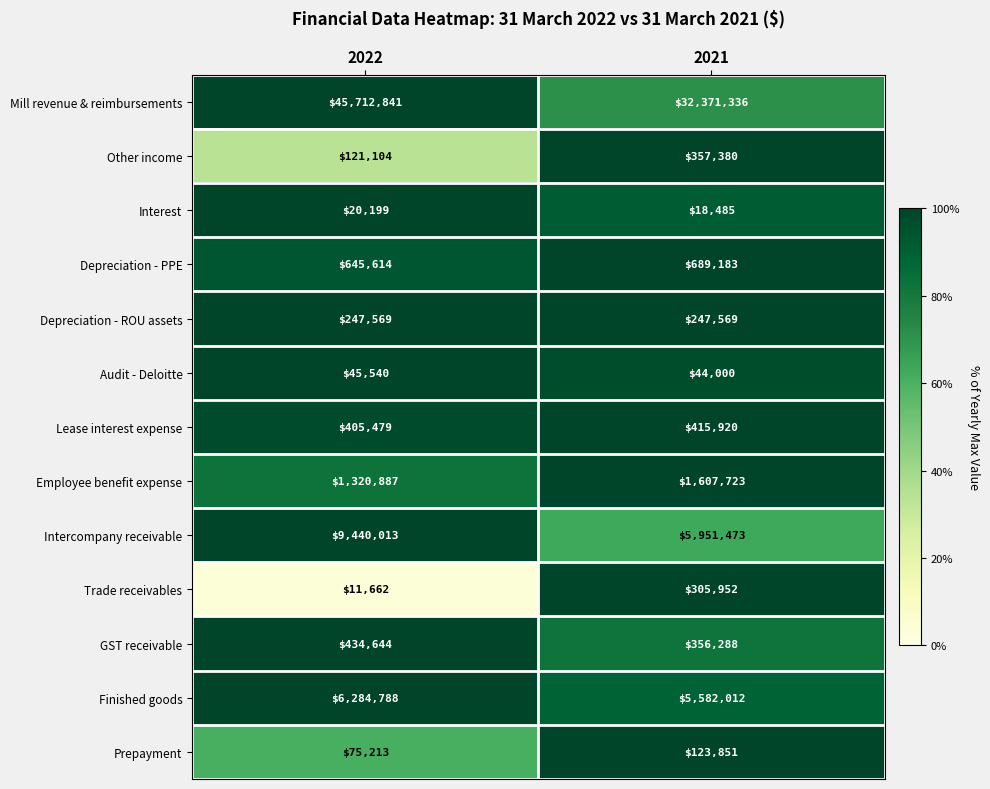

Read the Mill revenue & reimbursements value at 2022, to the nearest 10.

45712840